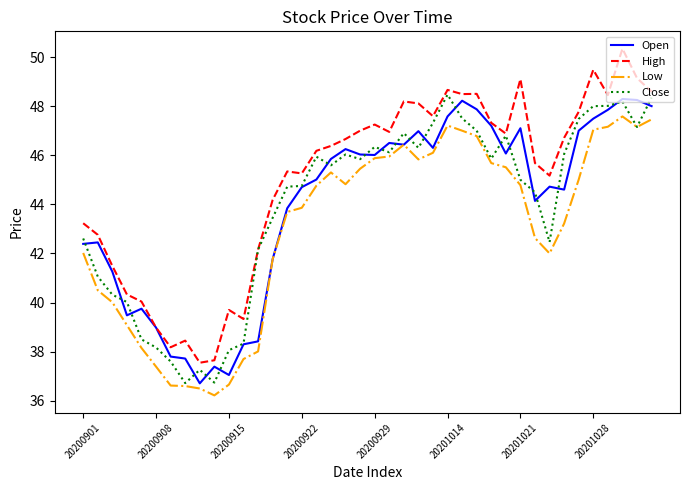

What is the lowest value of the Low series?

36.2